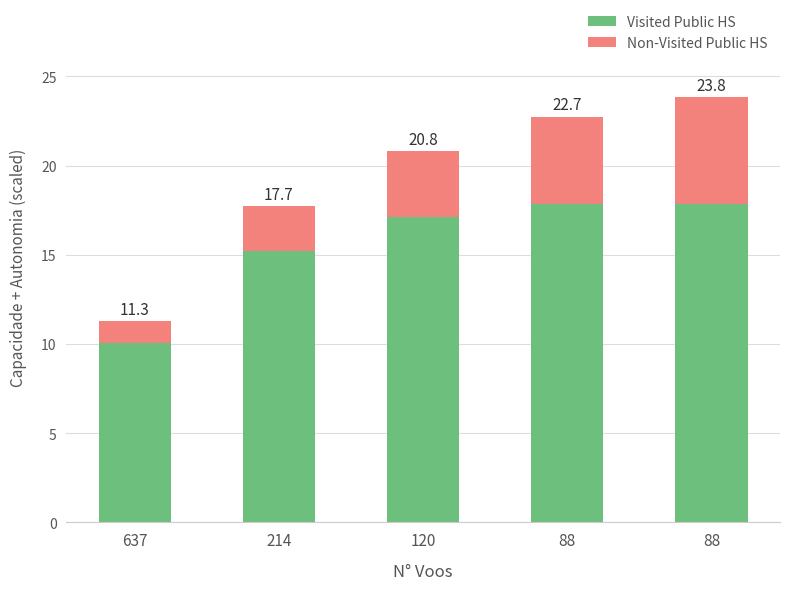

What are all the series names shown in the legend?

Visited Public HS, Non-Visited Public HS